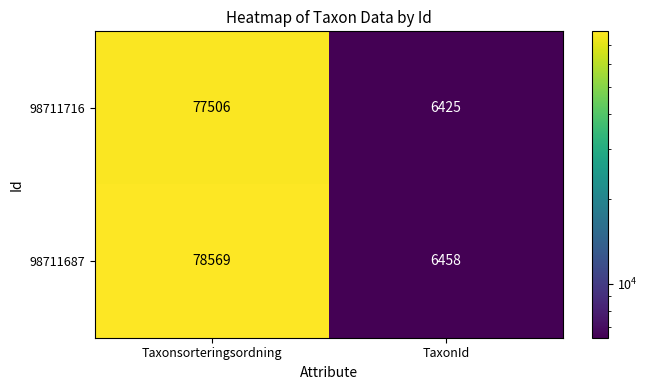

Reading left to right, what are all the values shown in this chart?

98711716: 77506	6425
98711687: 78569	6458